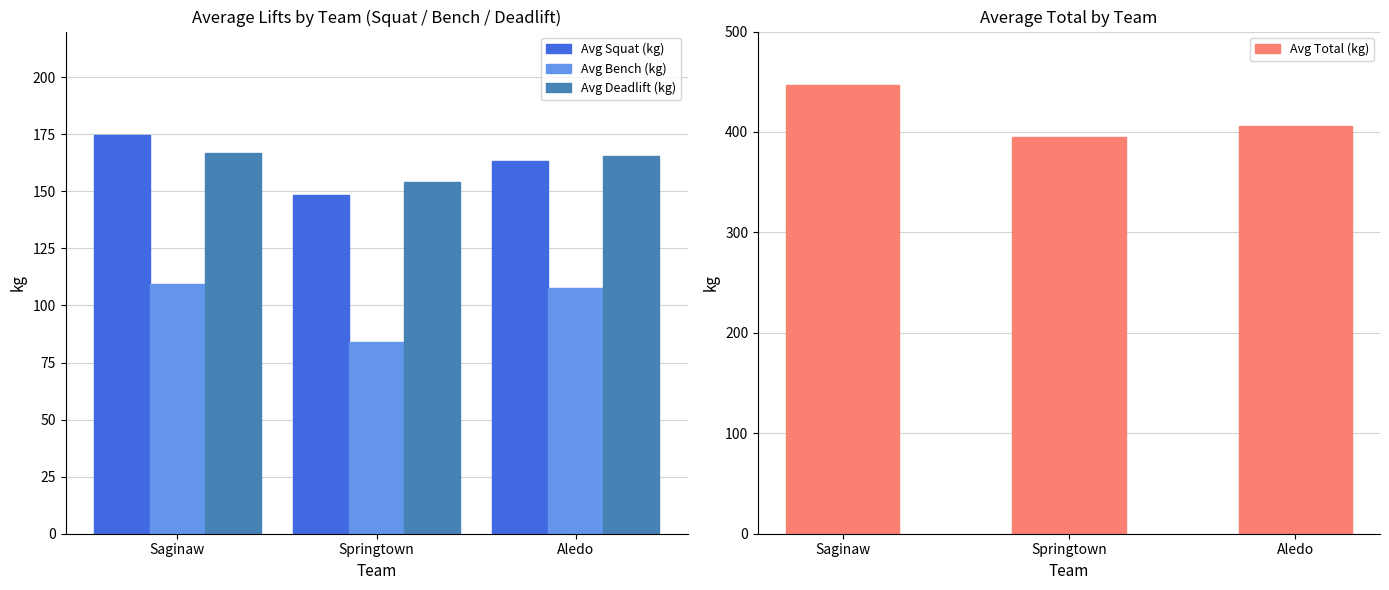

Reading left to right, list all the values displayed in this chart.

Avg Squat (kg): Saginaw=174.6	Springtown=148.2	Aledo=163.3
Avg Bench (kg): Saginaw=109.3	Springtown=83.9	Aledo=107.5
Avg Deadlift (kg): Saginaw=166.8	Springtown=154.2	Aledo=165.6
Avg Total (kg): Saginaw=447.0	Springtown=395.1	Aledo=405.8